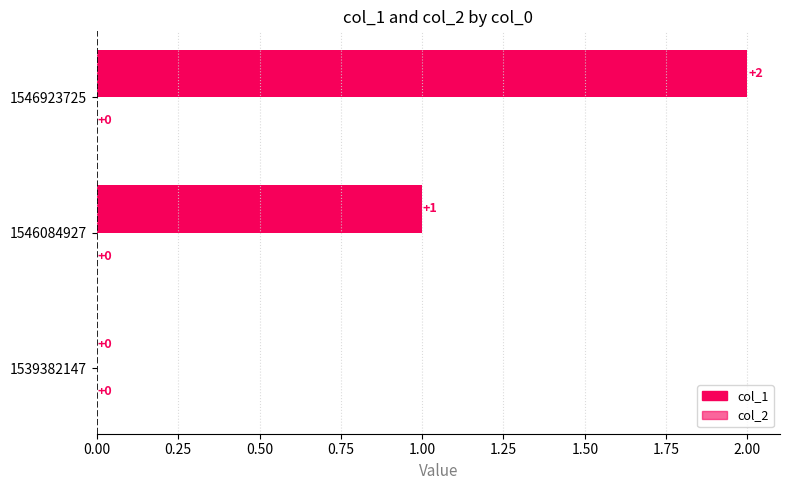

What is the greatest value displayed?

2